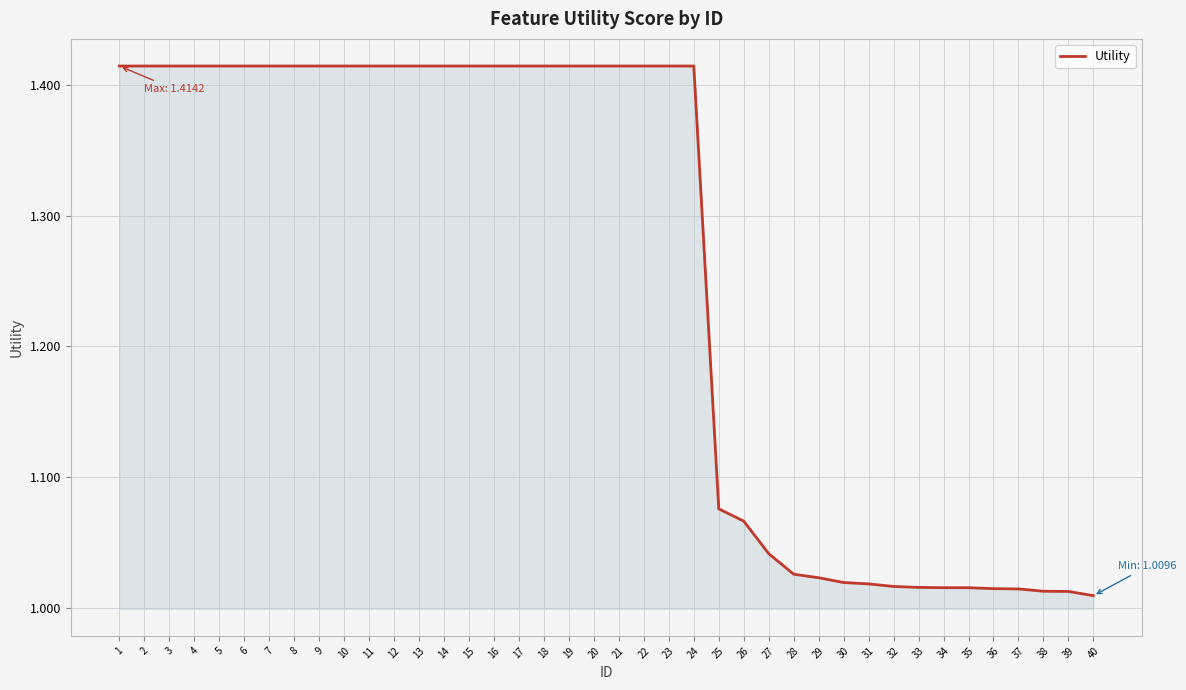

What is the change in value from 8 to 25?

-0.3